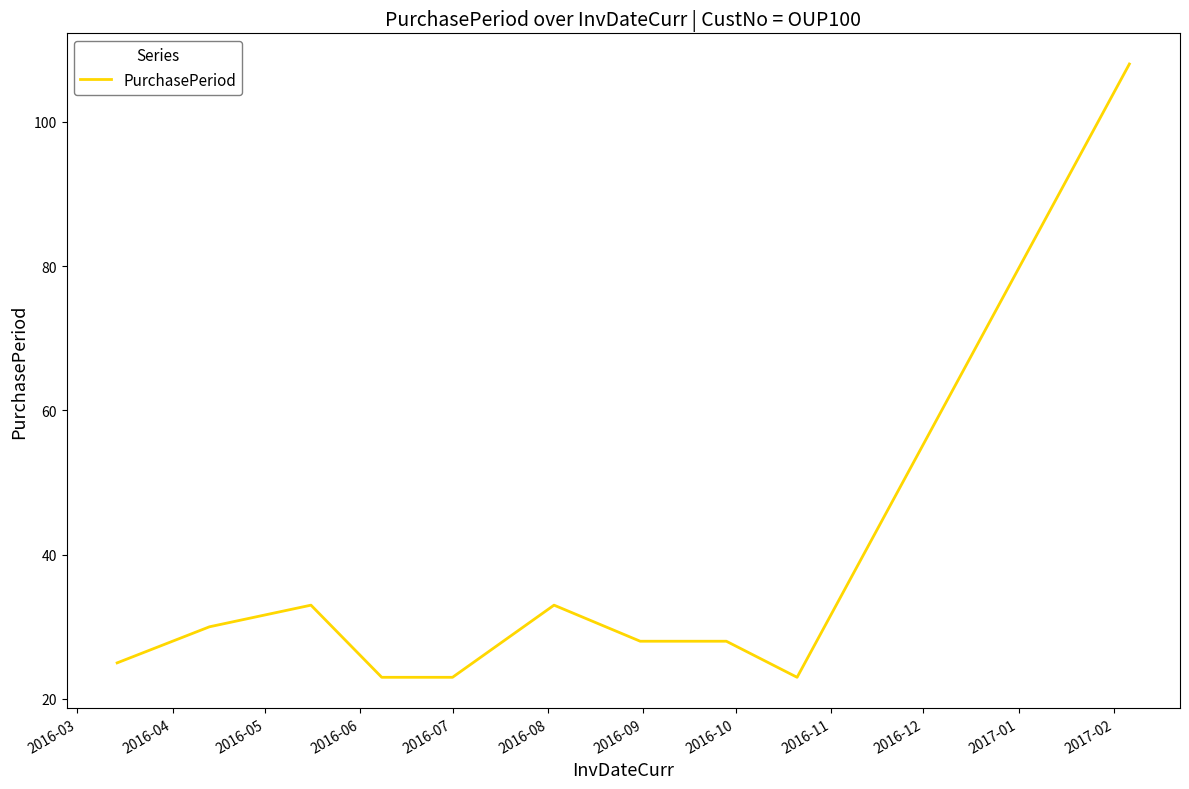

What is the minimum value shown in the chart?

23